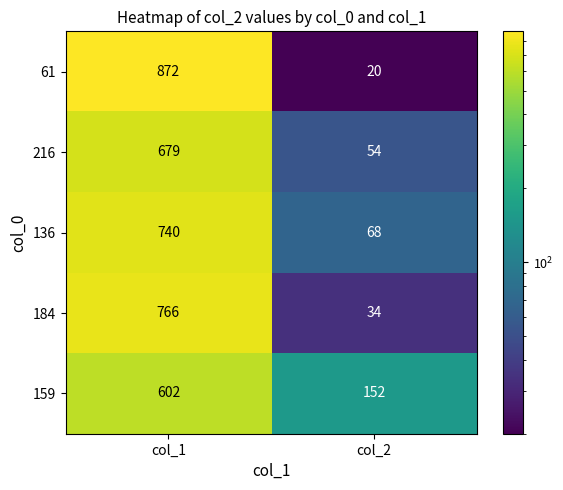

List the series in order of their peak value, lowest first.

159, 216, 136, 184, 61